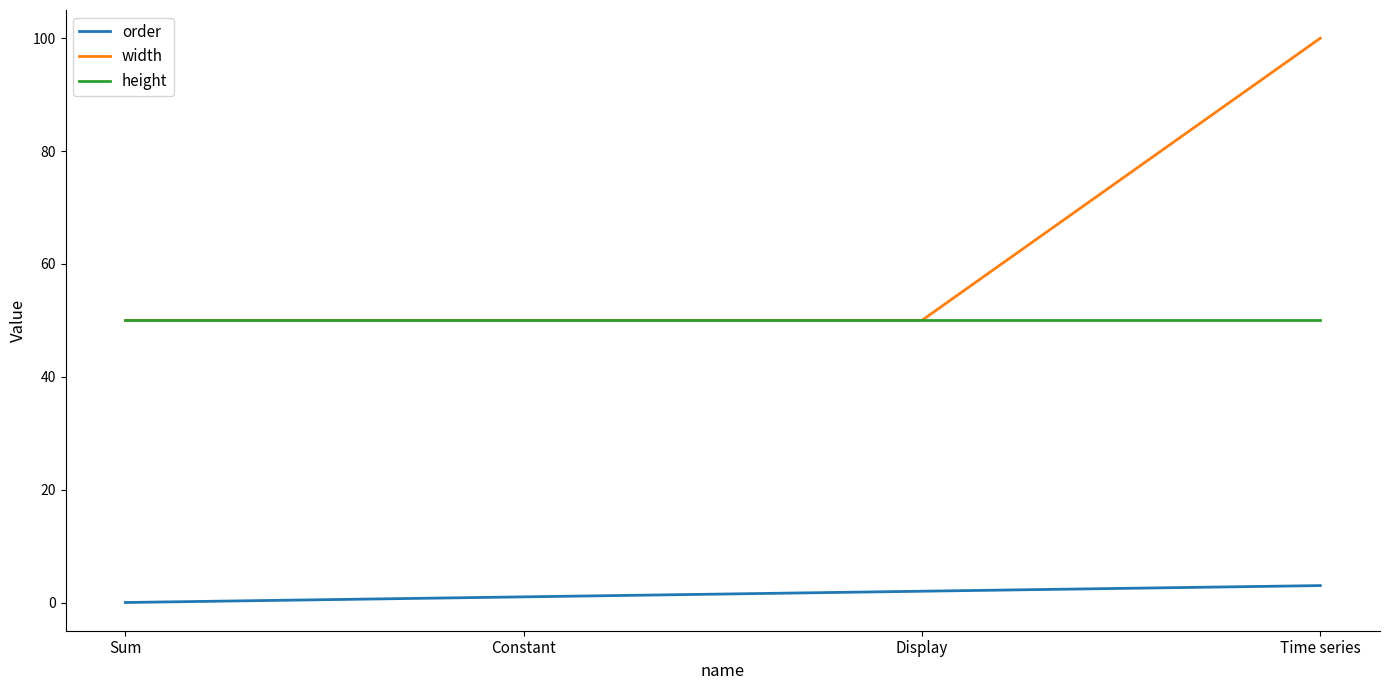

True or false: order has more than 0 interior local peaks.

False